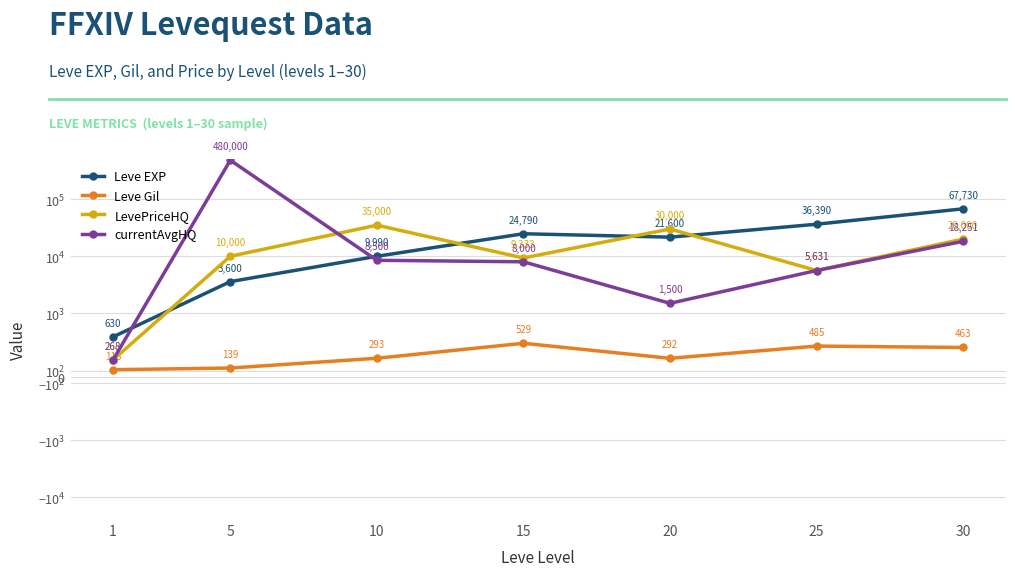

At which label does LevePriceHQ reach its peak?

10